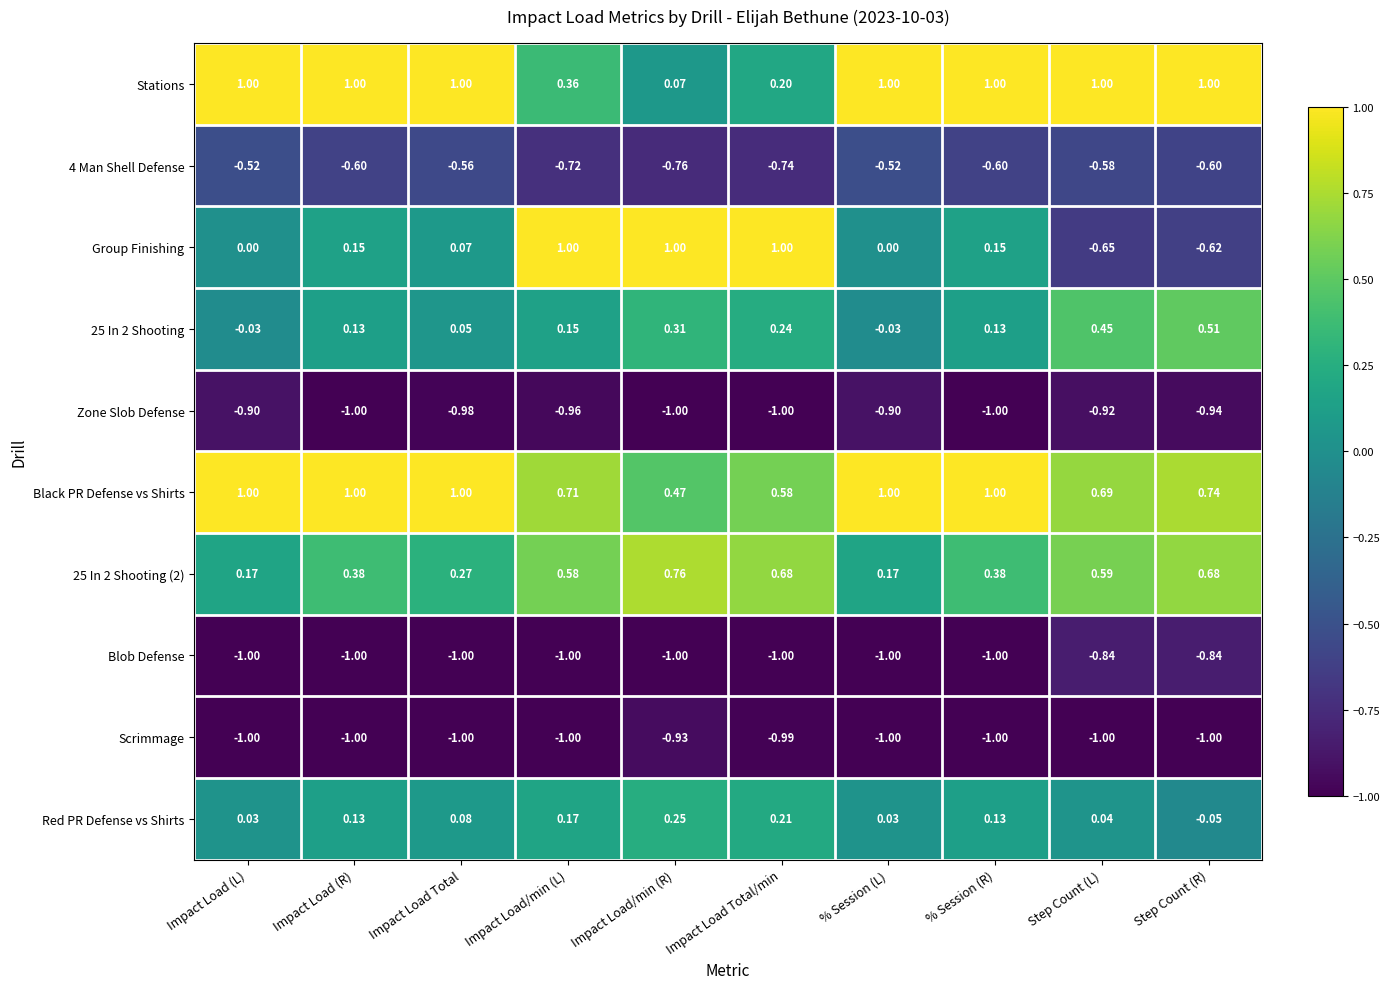

Which series has the largest range (max minus min)?

Group Finishing